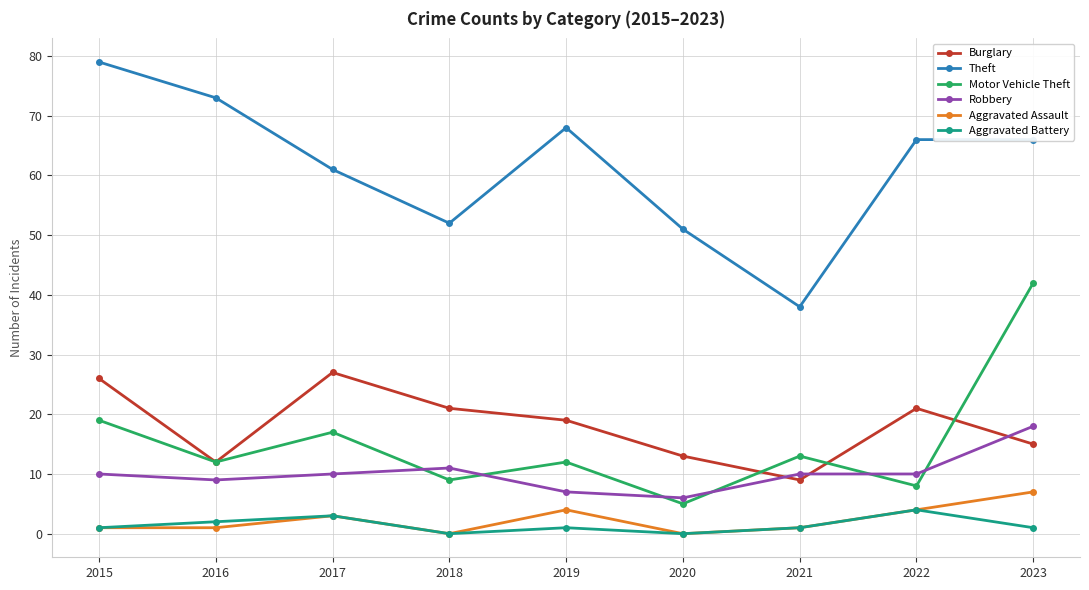

Where is the first local maximum for Burglary?

2017